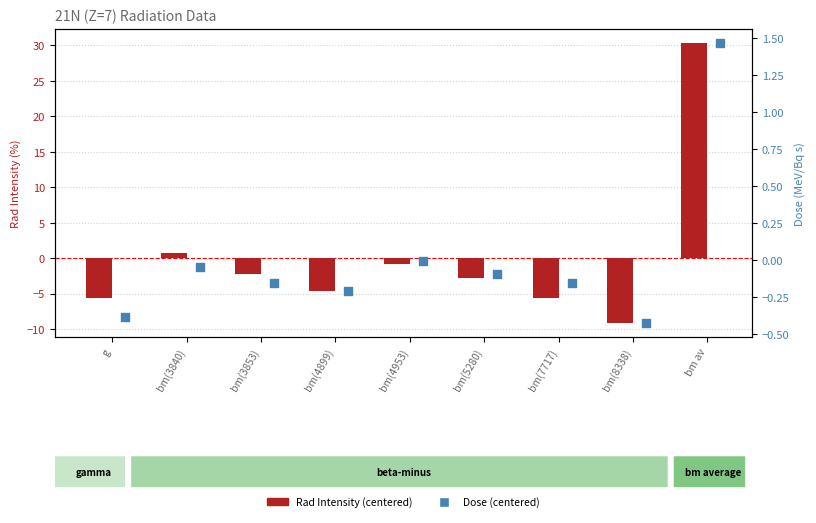

Which series reaches the maximum Y coordinate?

Rad Intensity (centered)